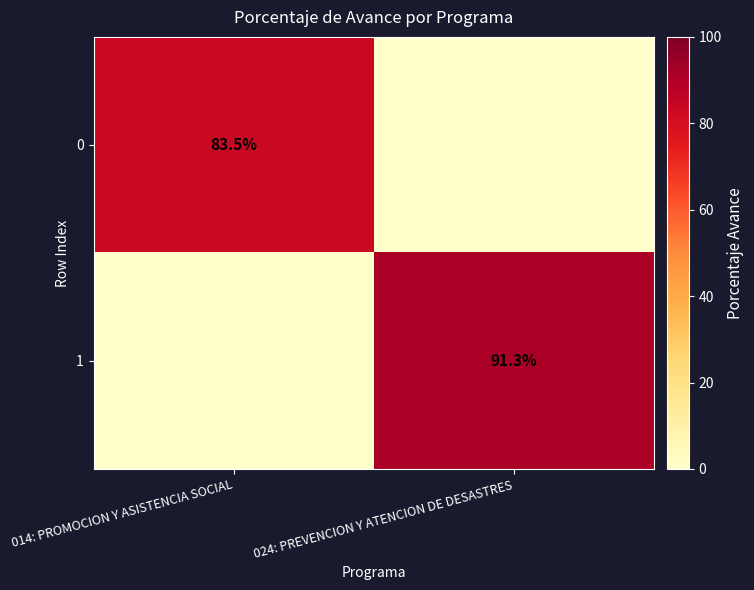

Is it true that 0 equals 83.5 at 014: PROMOCION Y ASISTENCIA SOCIAL?

True